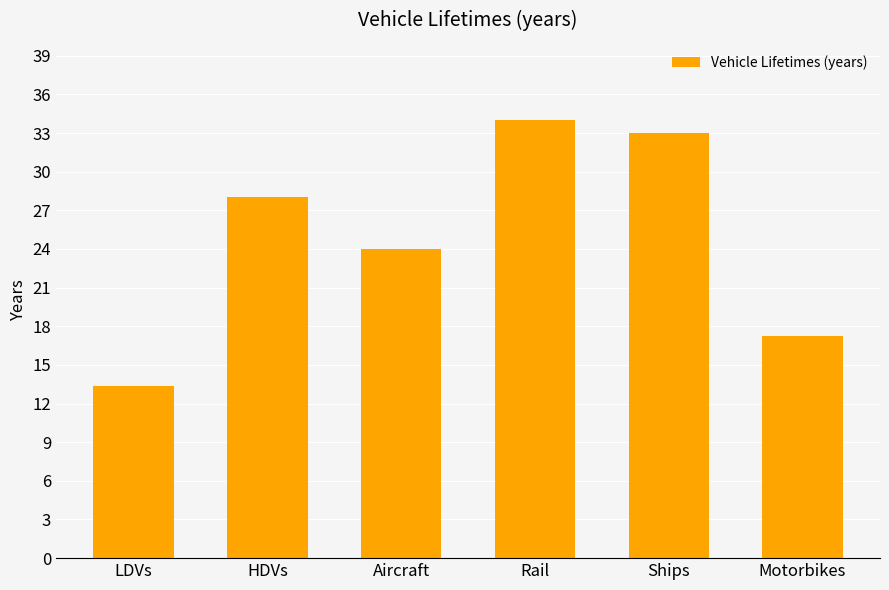

What is the sum of all values?

149.6